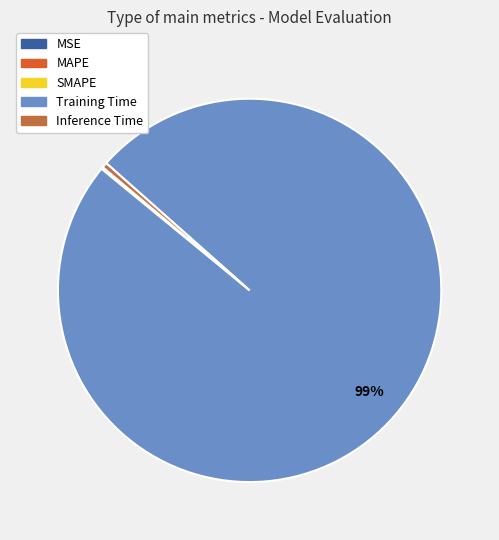

To the nearest percent, what is the average slice percentage?

20%